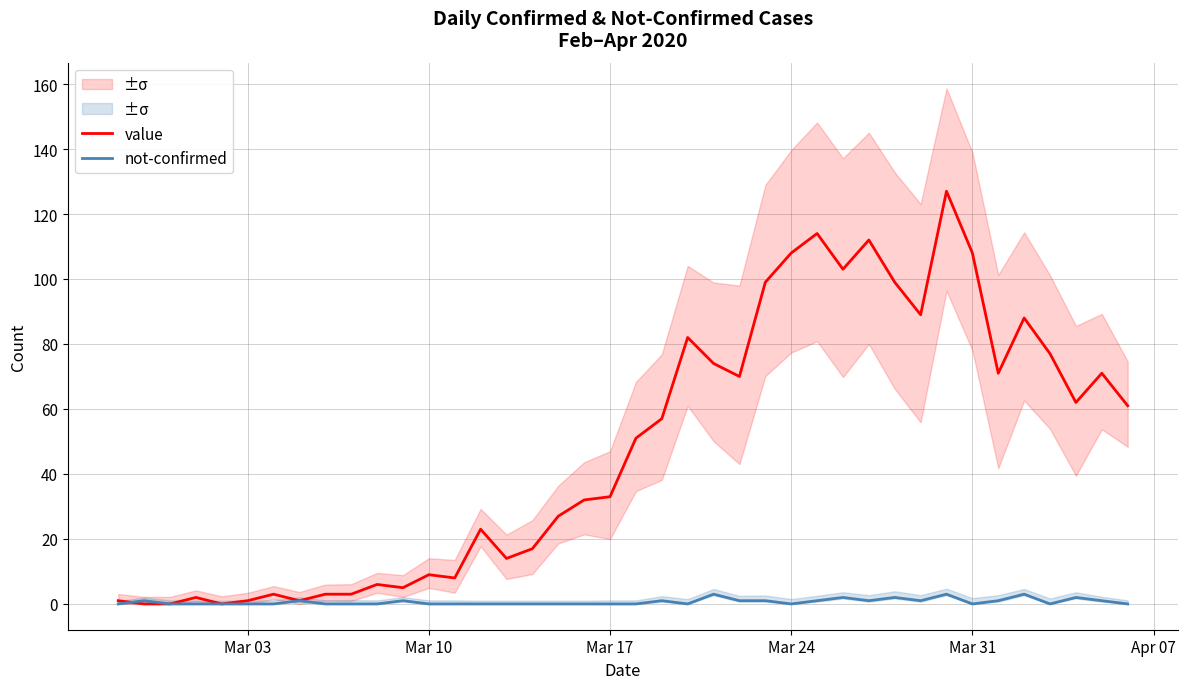

What is the average value of the not-confirmed series?

1